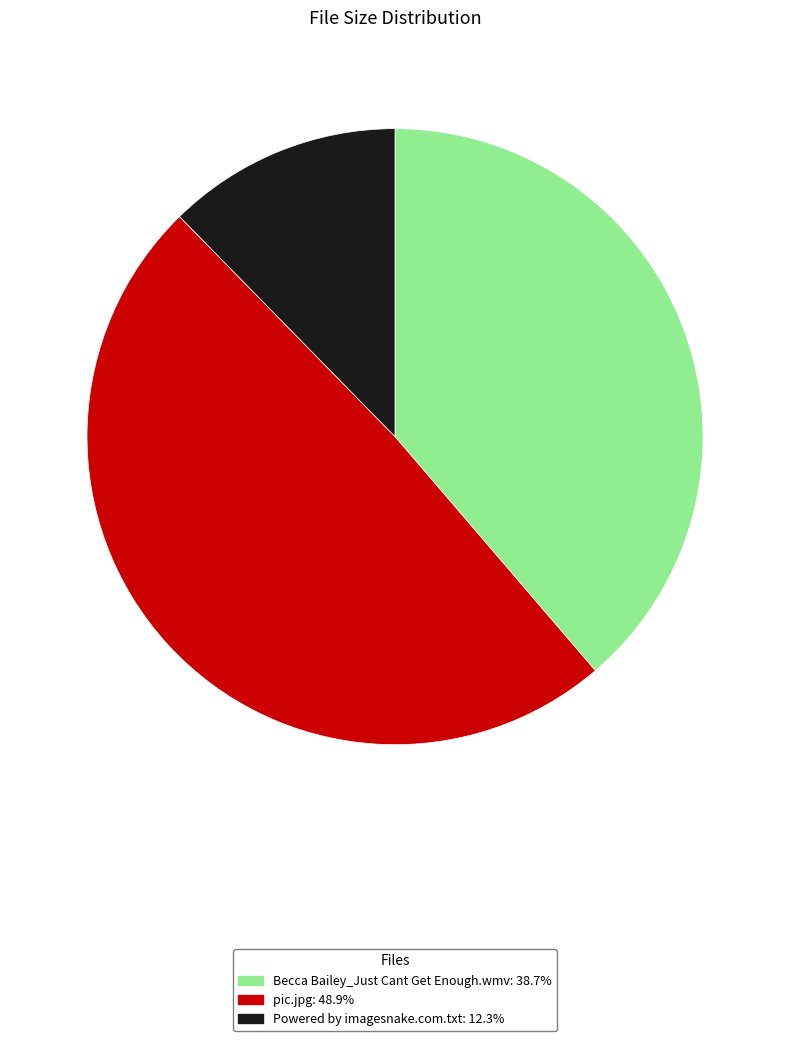

Combined, do Powered by imagesnake.com.txt and Becca Bailey_Just Cant Get Enough.wmv account for over 50%?

Yes